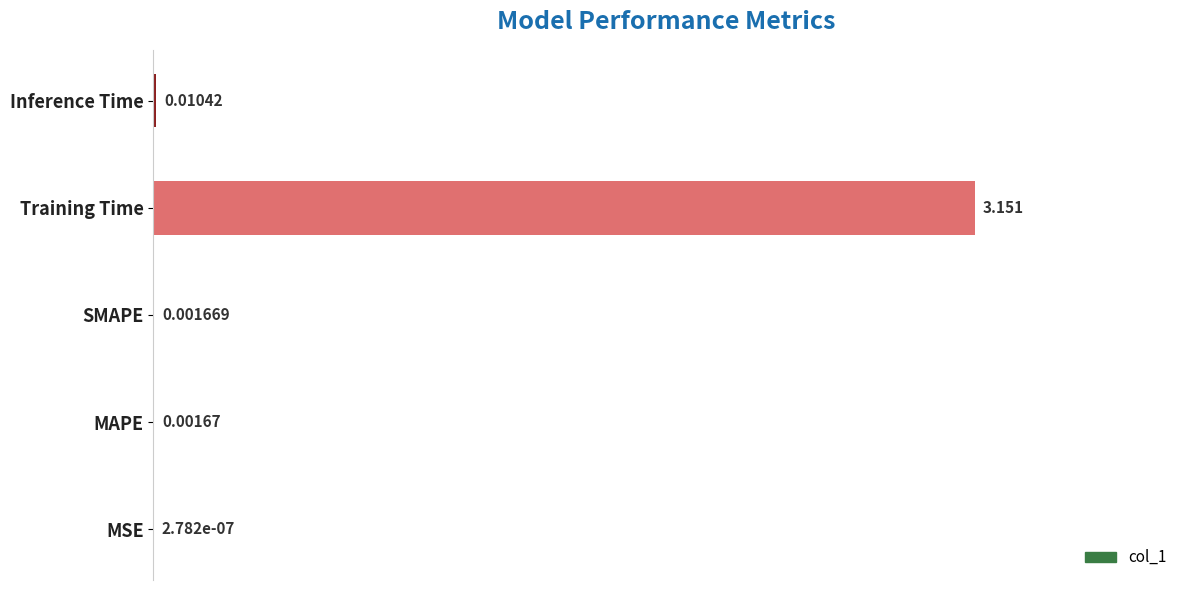

Between Inference Time and SMAPE, which is larger?

Inference Time